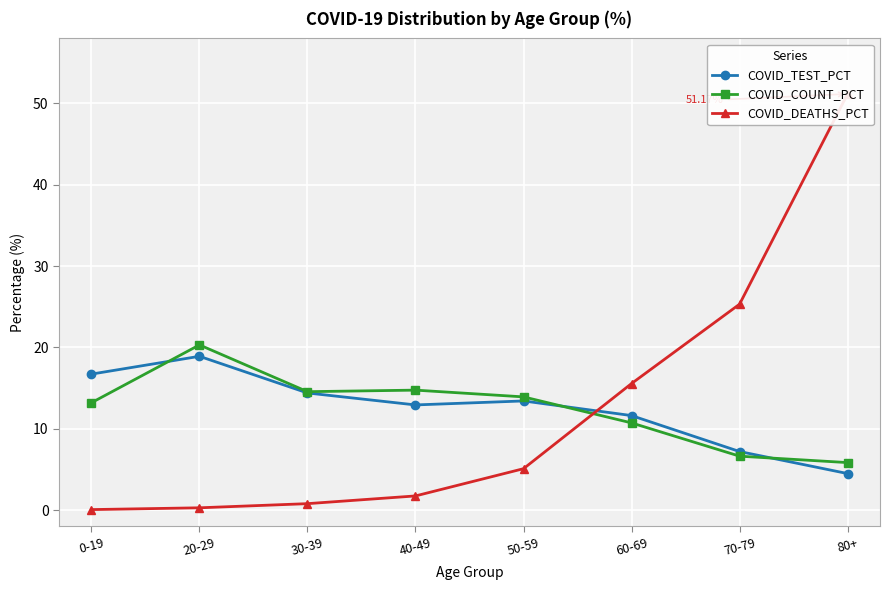

What is the sum of all COVID_TEST_PCT values?

99.7